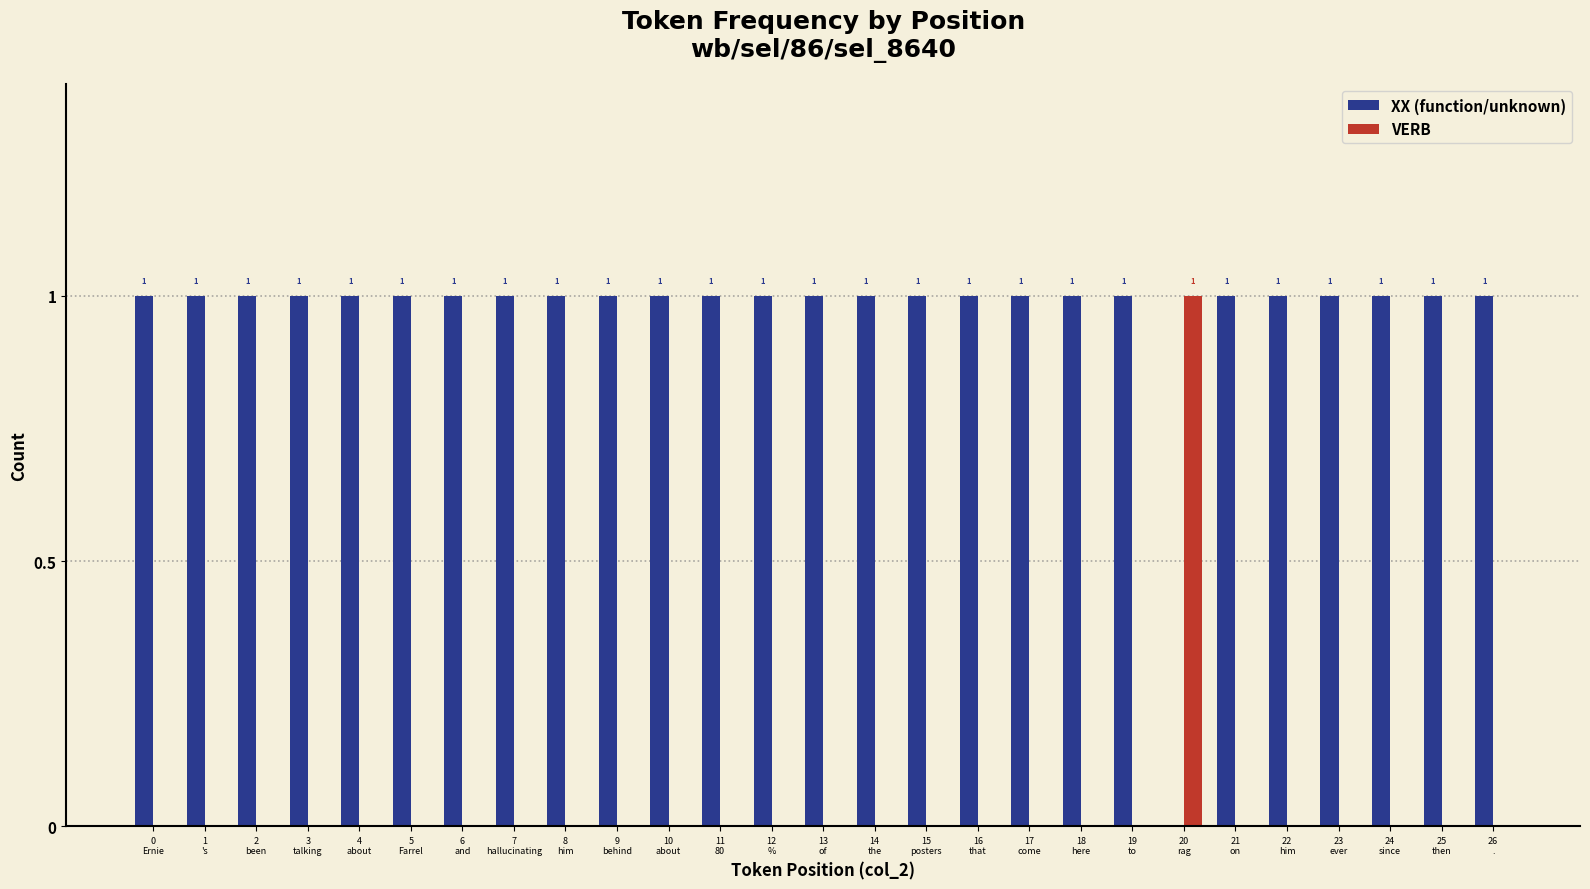

How many VERB values are between 0 and 1?

27